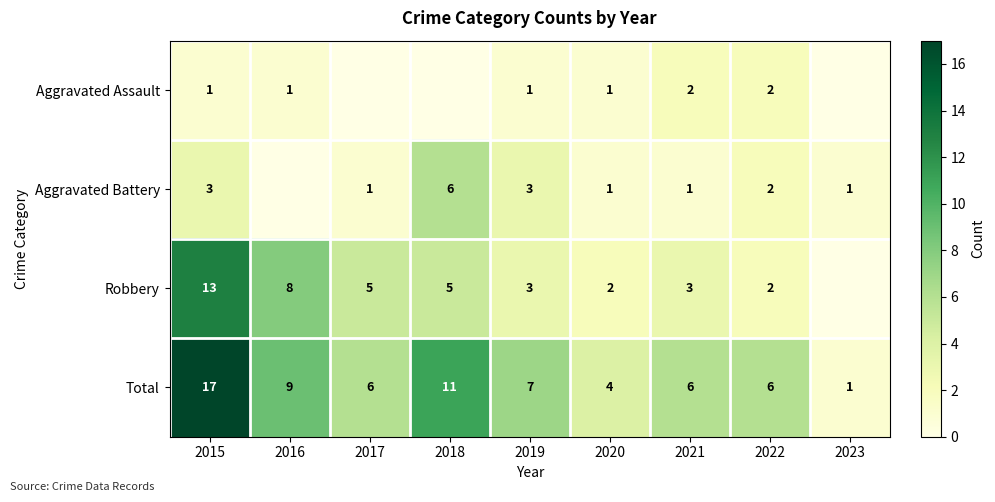

What is the difference between the highest and lowest values at 2015?

16